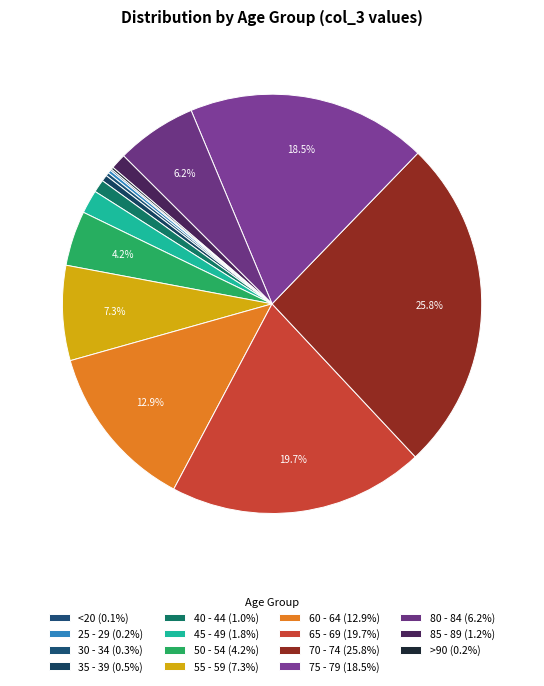

Is there any slice that represents more than half of the pie?

No